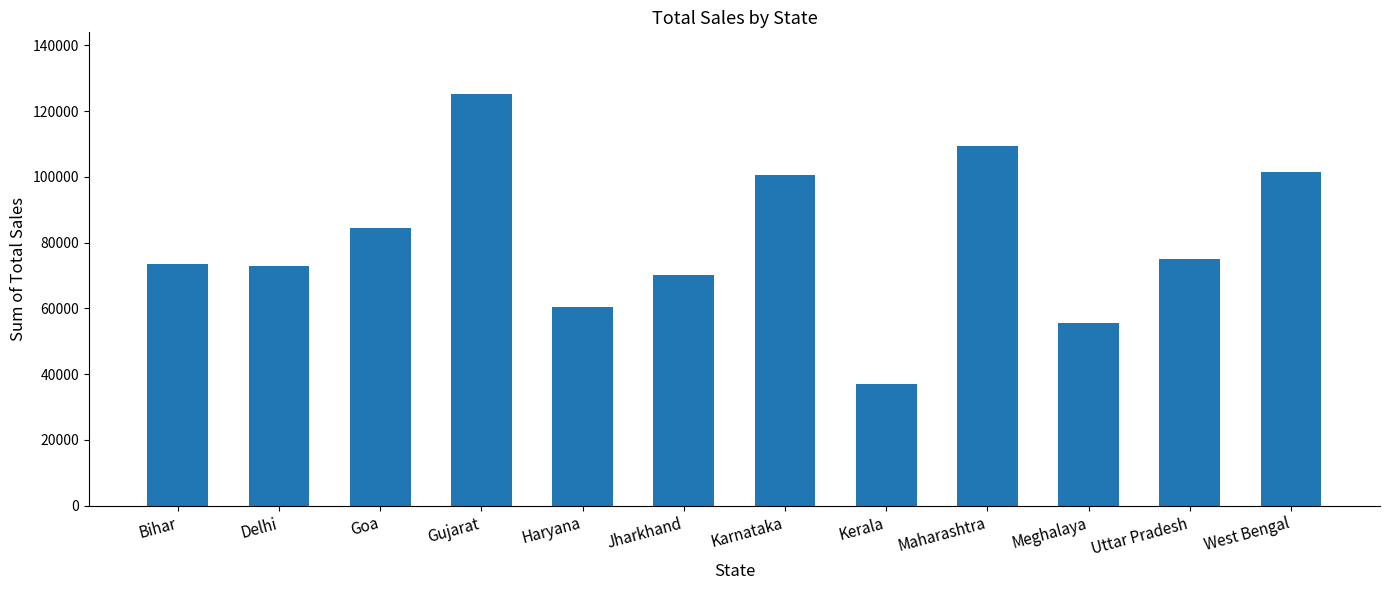

Approximately how many times larger is the value at Meghalaya compared to Maharashtra?

0.5